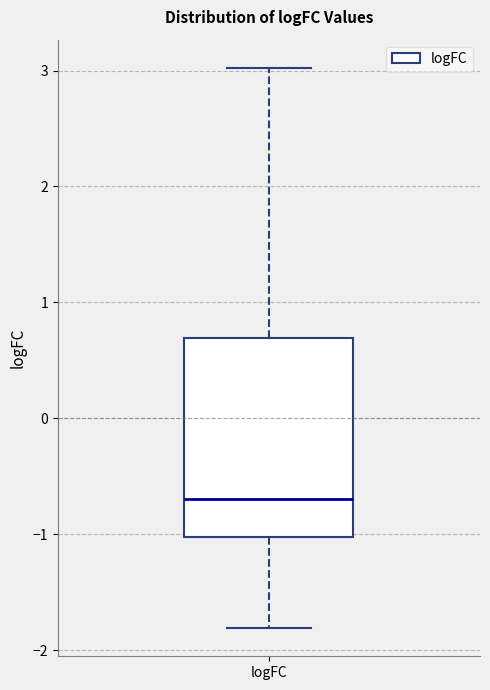

Transcribe this box plot: give where the median line is, the range the box spans, and where the two whiskers end, as read against the y-axis. The values are not printed on the chart, so give them approximately, as read against the axis.

median -0.7, box -1.0 to 0.7, whiskers -1.8 to 3.0